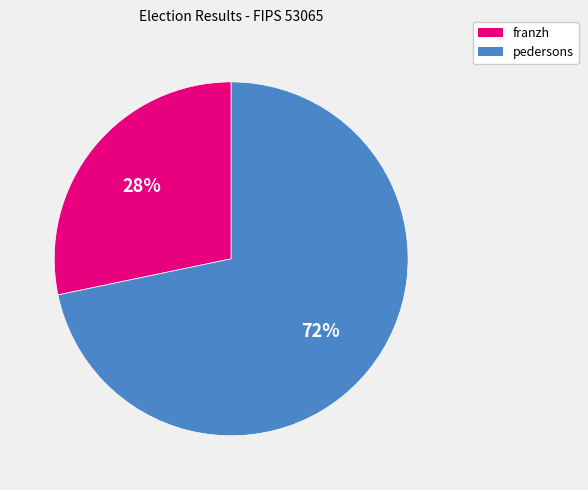

Rank the categories by value from highest to lowest.

pedersons, franzh